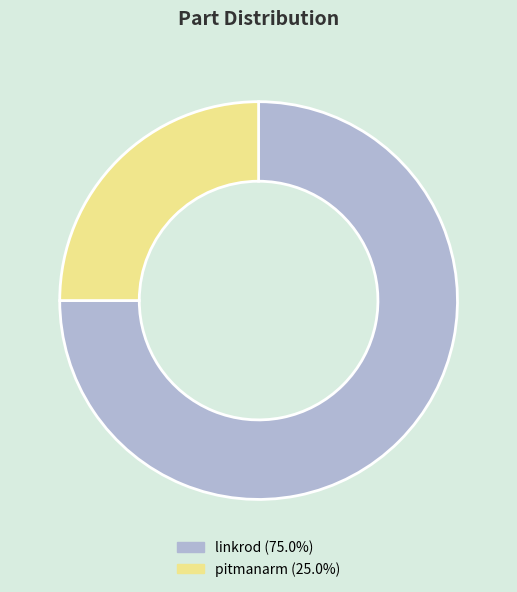

Is there any slice that represents more than half of the pie?

Yes